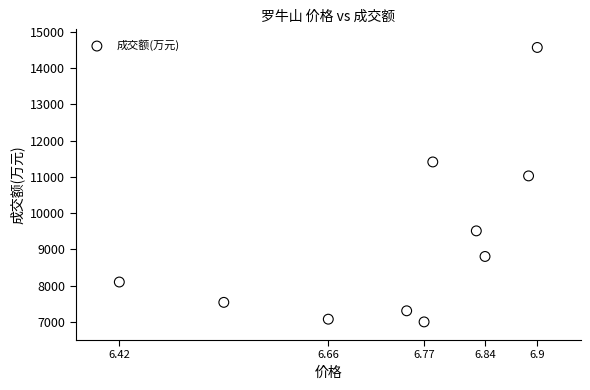

What Y value in the scatter plot is closest to 10783?

11025